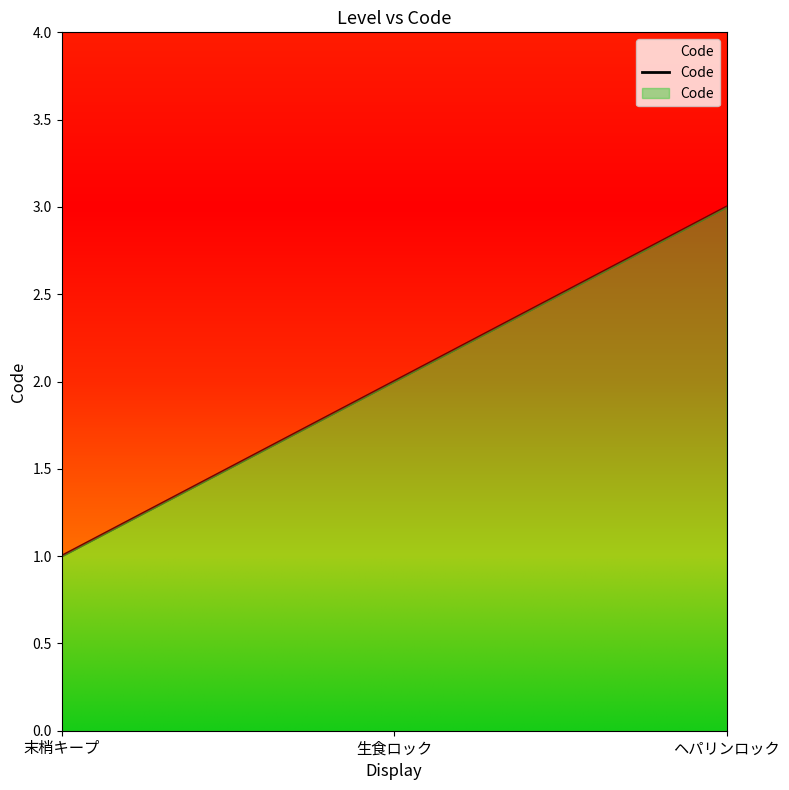

What is the value of the 2nd point from the left?

2